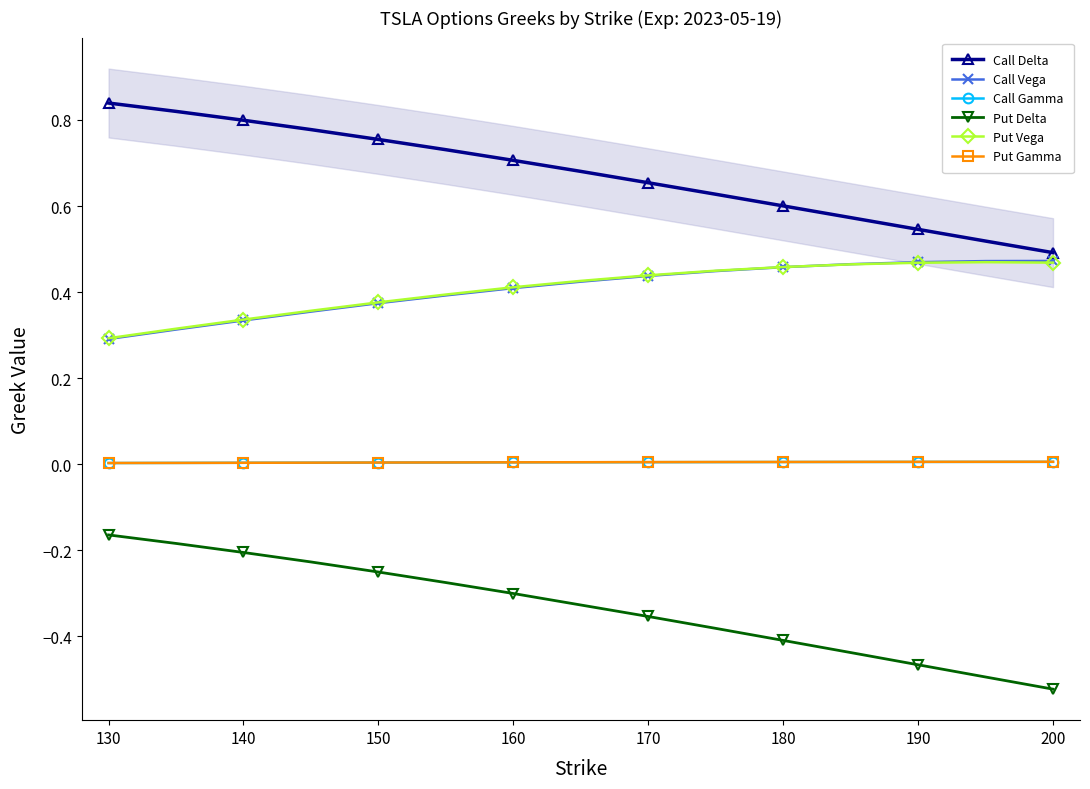

At which label does Call Delta reach its minimum?

200